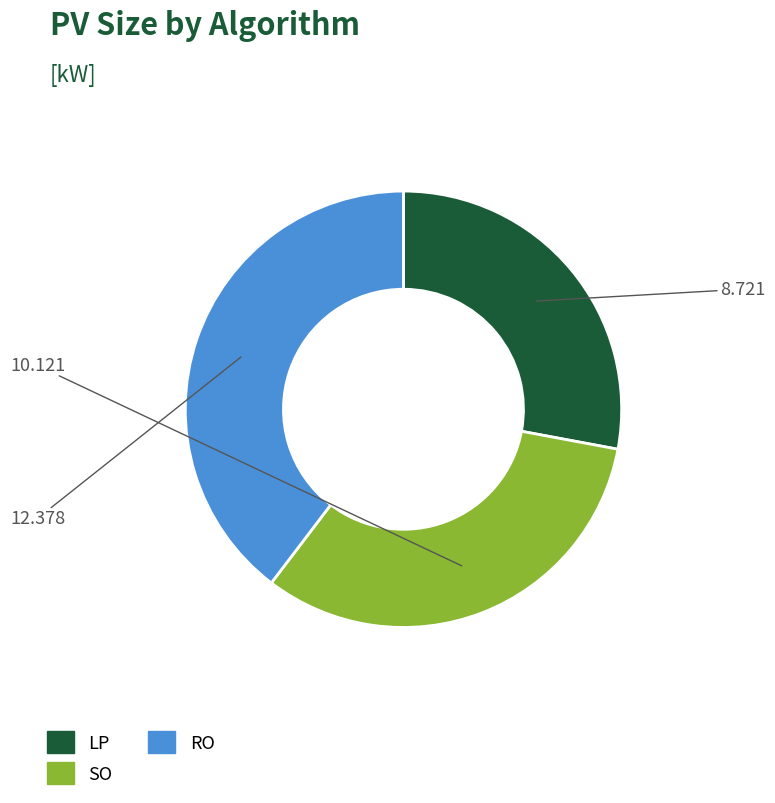

What is the smallest slice in the pie chart?

LP